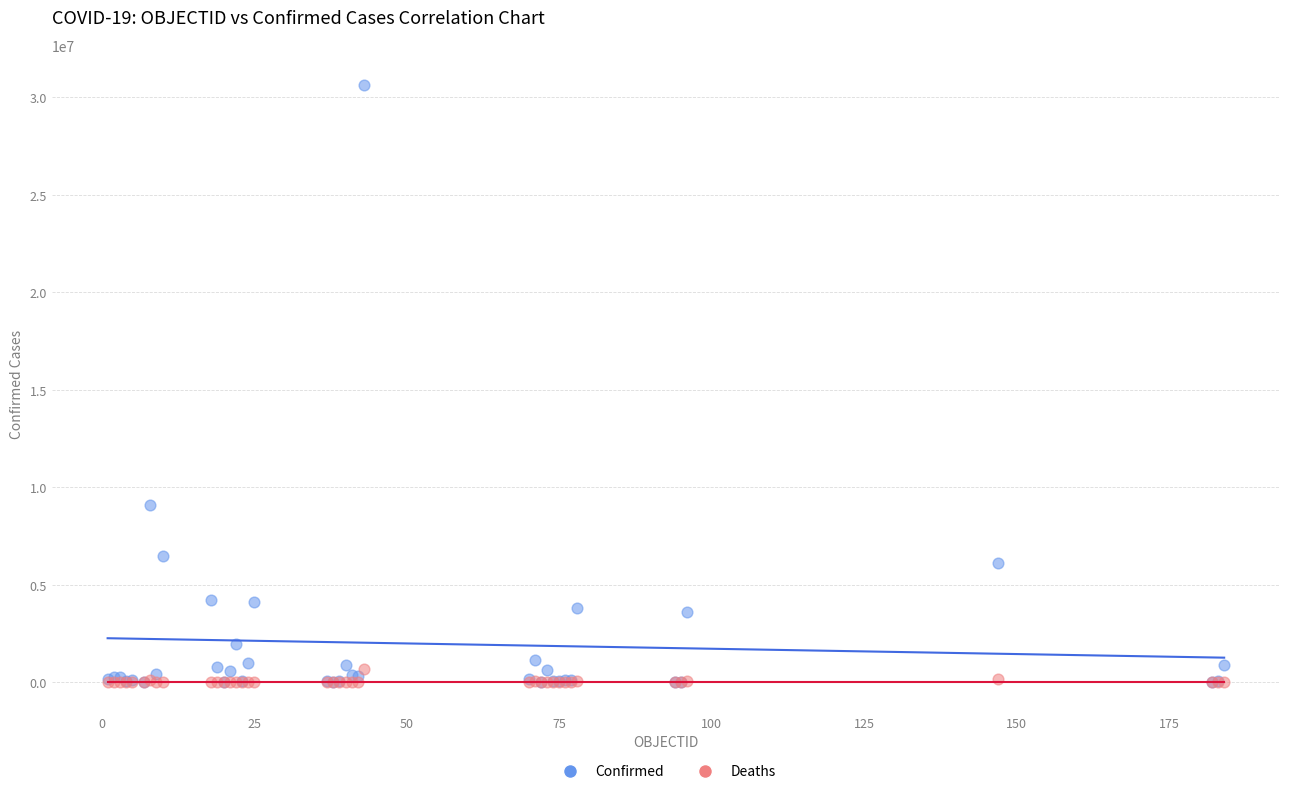

Across all series, what Y value is closest to 15319575?

9101319